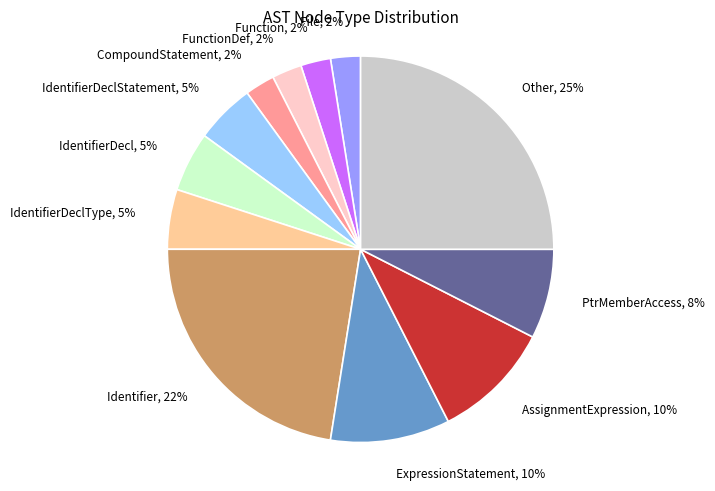

How many slices are in this pie chart?

12